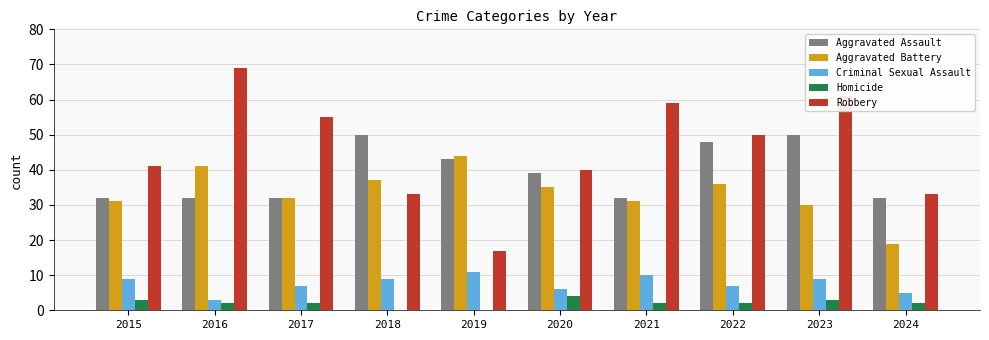

What is the sum of all Homicide values?

20